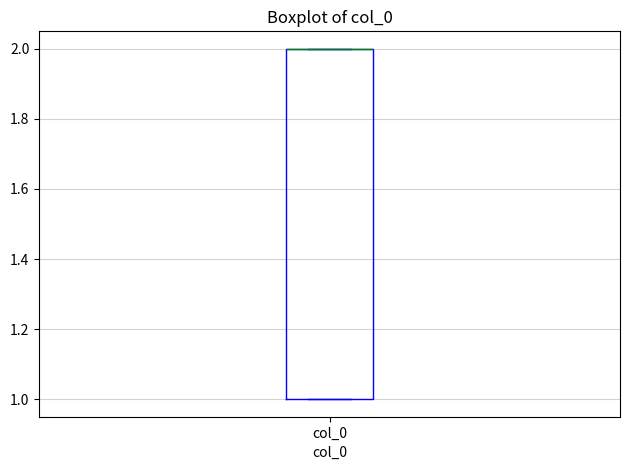

Transcribe this box plot: give where the median line is, the range the box spans, and where the two whiskers end, as read against the y-axis. The values are not printed on the chart, so give them approximately, as read against the axis.

median 2 (drawn on the box's upper edge), box 1 to 2, whiskers 1 to 2